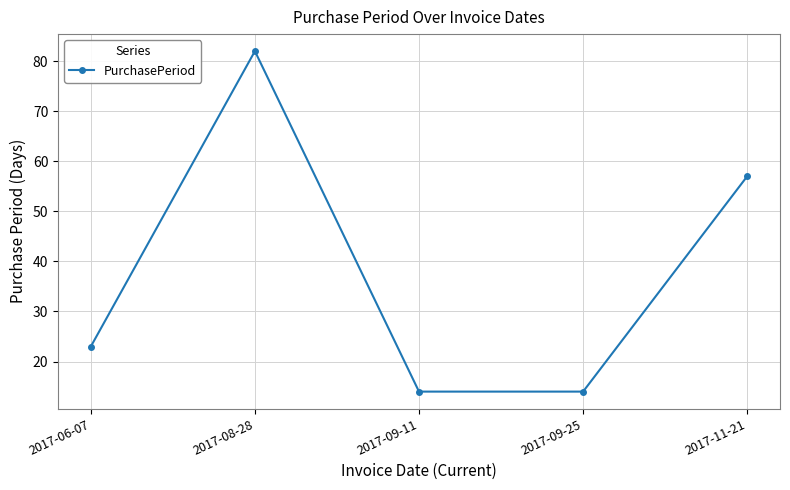

Does the chart have visible grid lines?

Yes